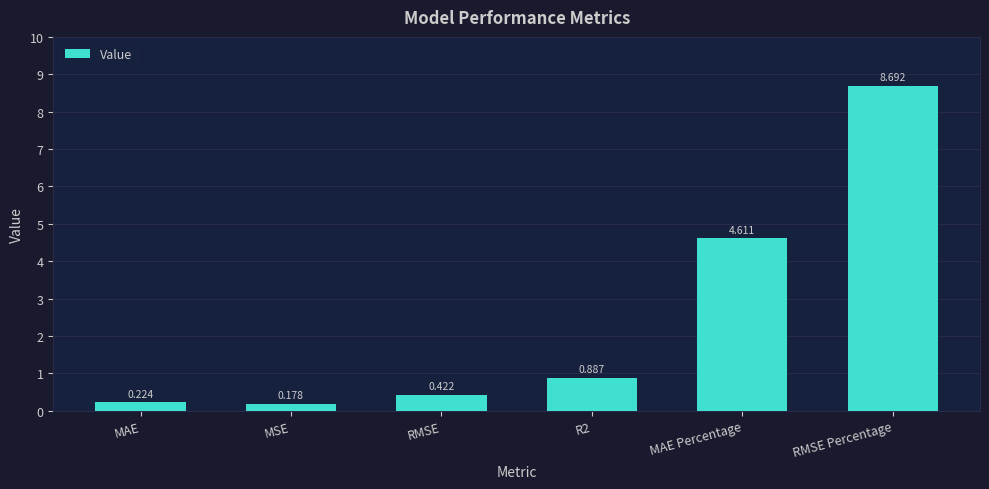

What is the label of the 4th bar from the right?

RMSE